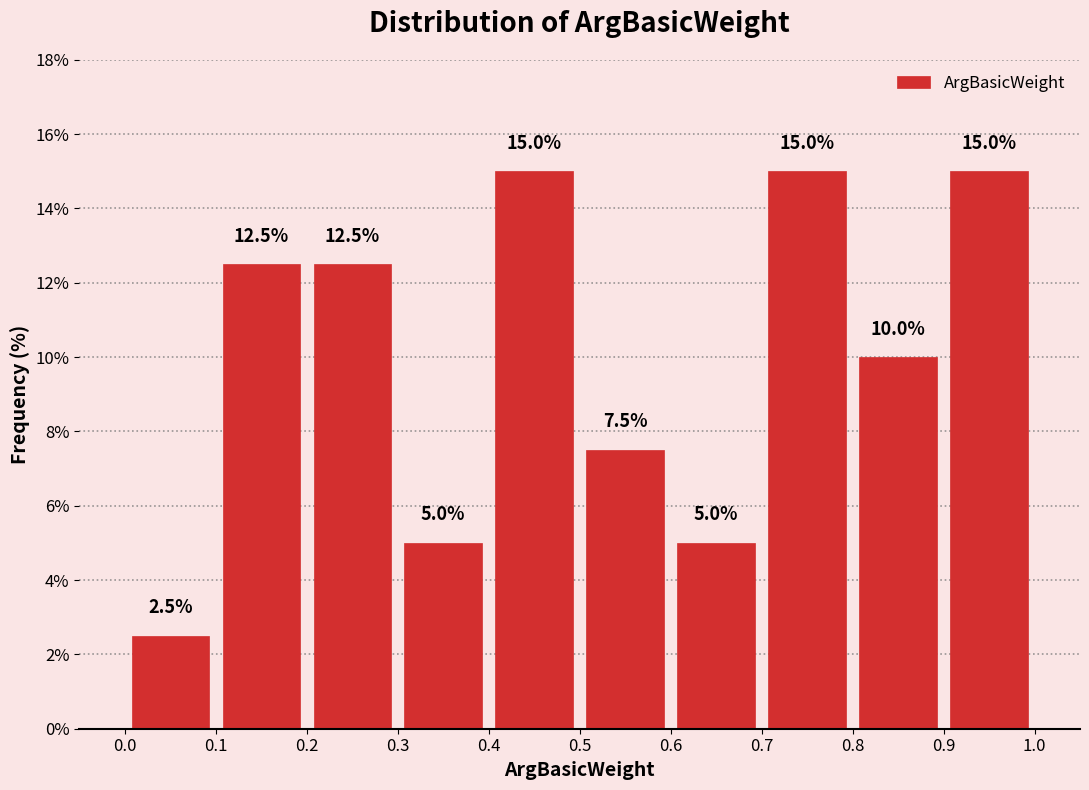

Reading left to right, transcribe this chart: for each bar, give the range it covers on the x-axis and its height.

0.0 to 0.1: 2.5
0.1 to 0.2: 12.5
0.2 to 0.3: 12.5
0.3 to 0.4: 5.0
0.4 to 0.5: 15.0
0.5 to 0.6: 7.5
0.6 to 0.7: 5.0
0.7 to 0.8: 15.0
0.8 to 0.9: 10.0
0.9 to 1.0: 15.0